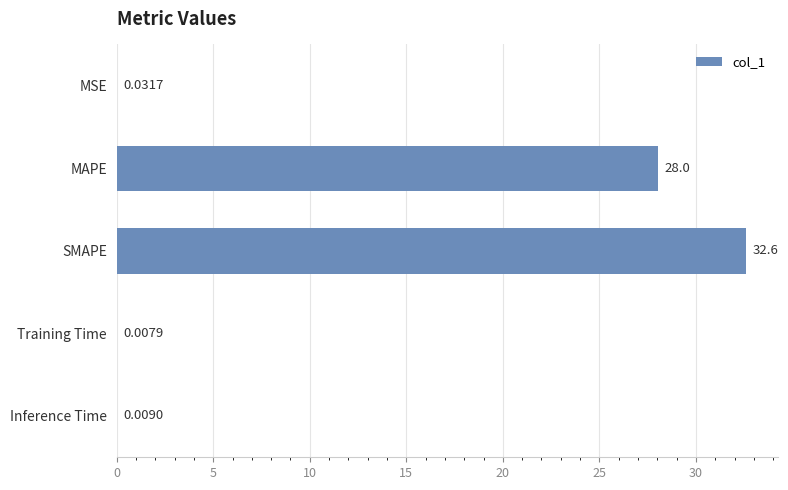

What is the sum of all values?

60.7